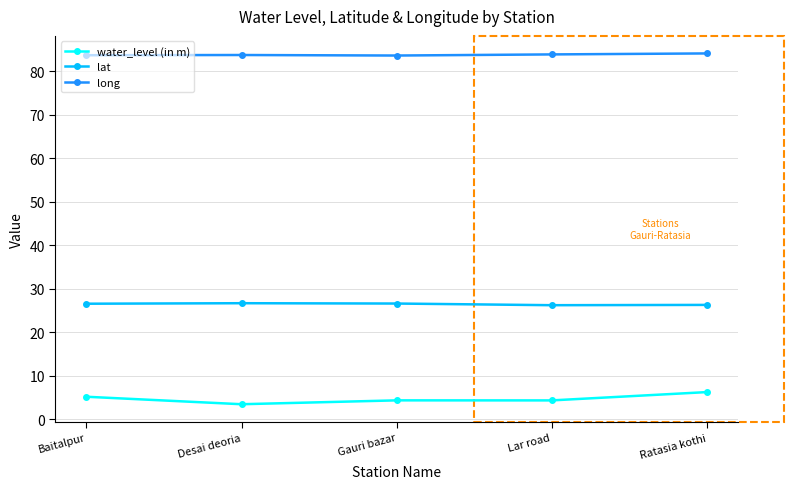

True or false: long has more than 2 points higher than both neighbors.

False